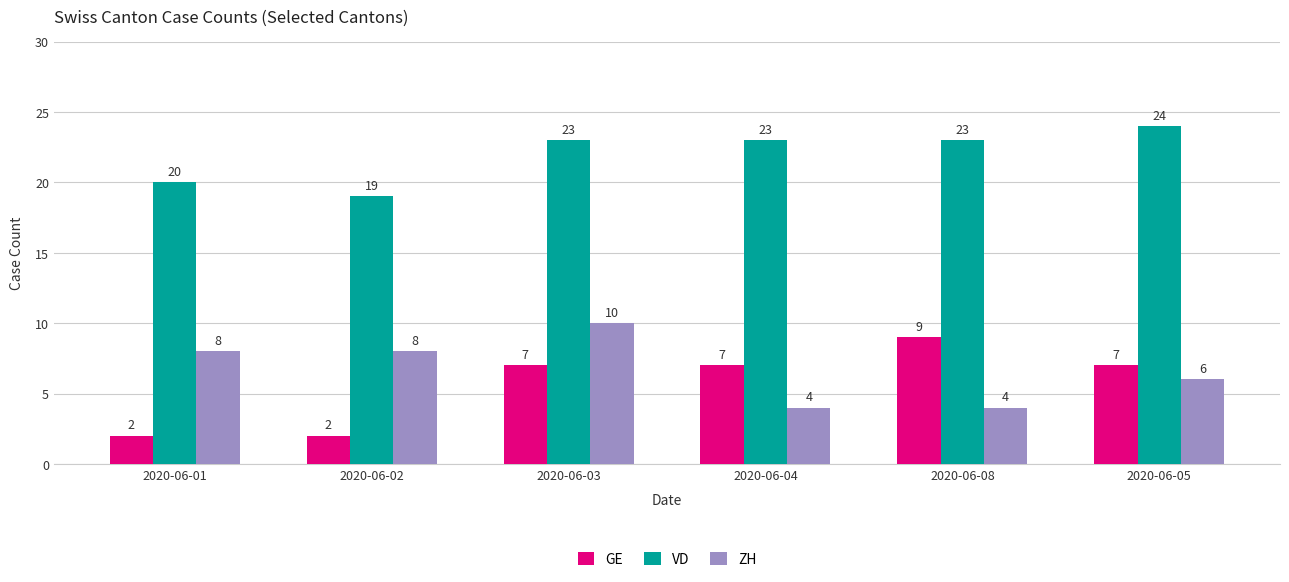

How many groups of bars are there?

6